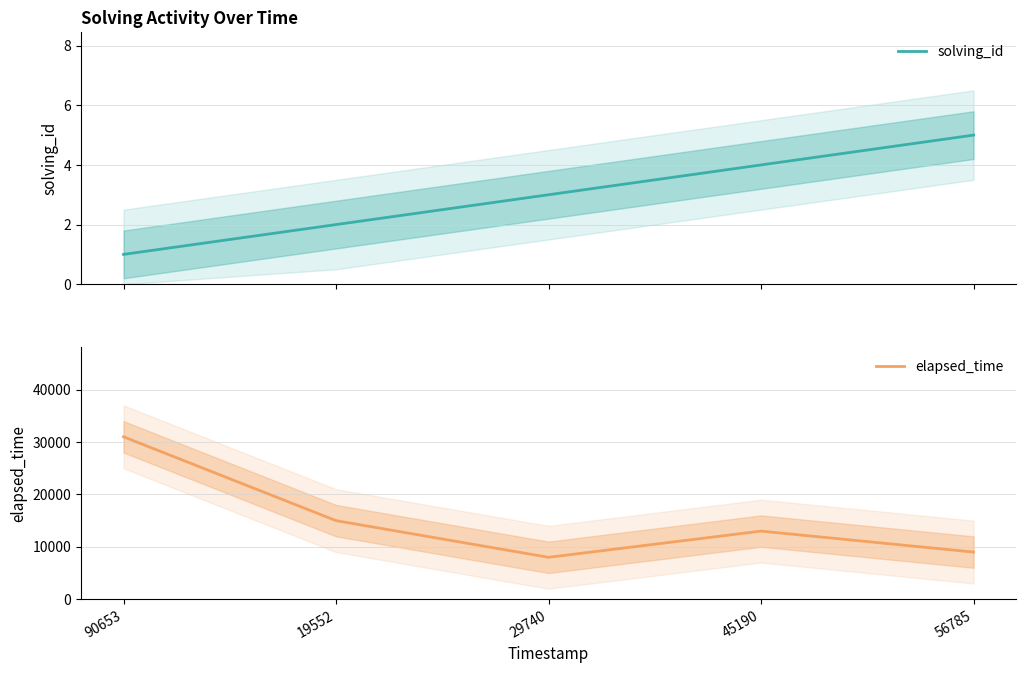

What is the greatest value displayed?

31000